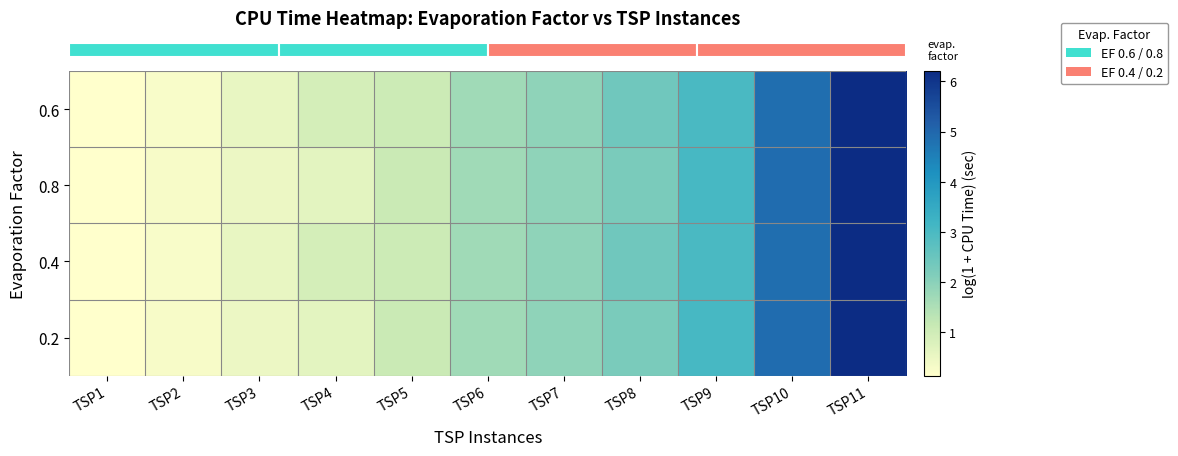

What is the difference between the highest and lowest values at TSP4?

0.2